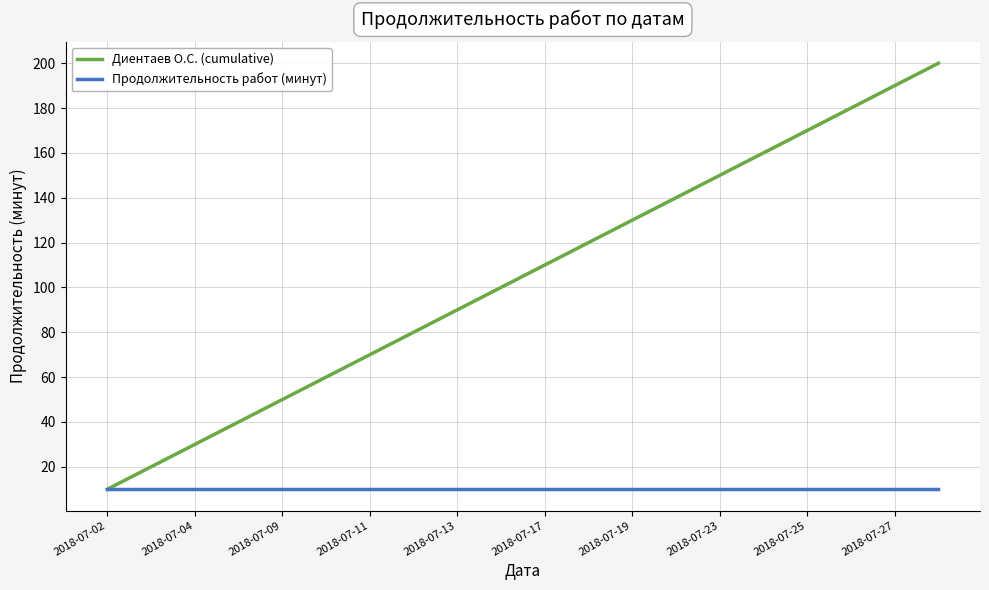

How many distinct data groups are displayed?

2